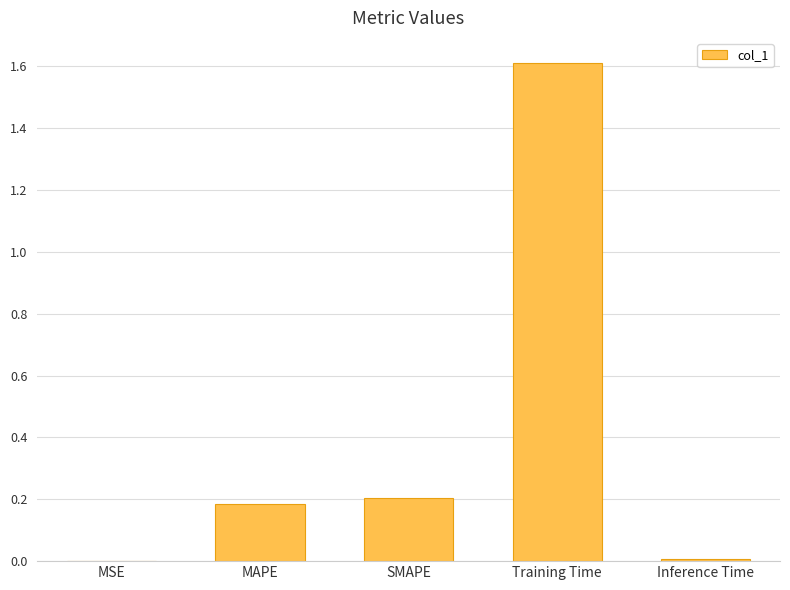

What is the greatest value displayed?

1.6